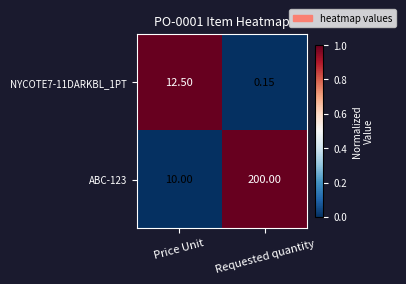

Is the value of NYCOTE7-11DARKBL_1PT at Price Unit greater than the value of ABC-123 at Price Unit?

Yes